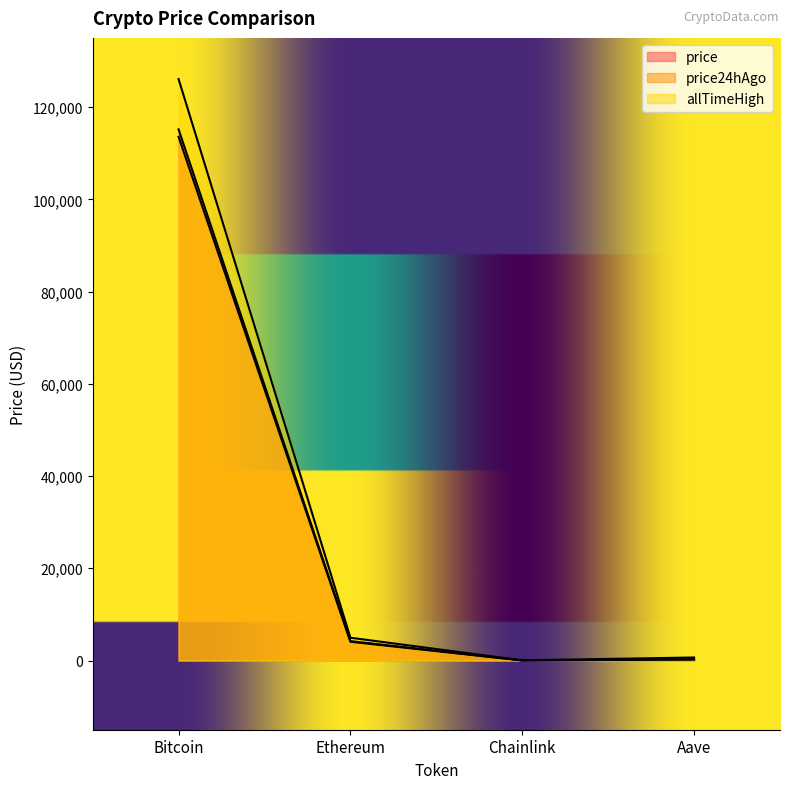

Reading left to right, what are all the values shown in this chart?

price: 115166.0	4209.9	18.7	239.8
price24hAgo: 113556.0	4068.4	18.2	237.2
allTimeHigh: 126080.0	4946.1	52.7	661.7